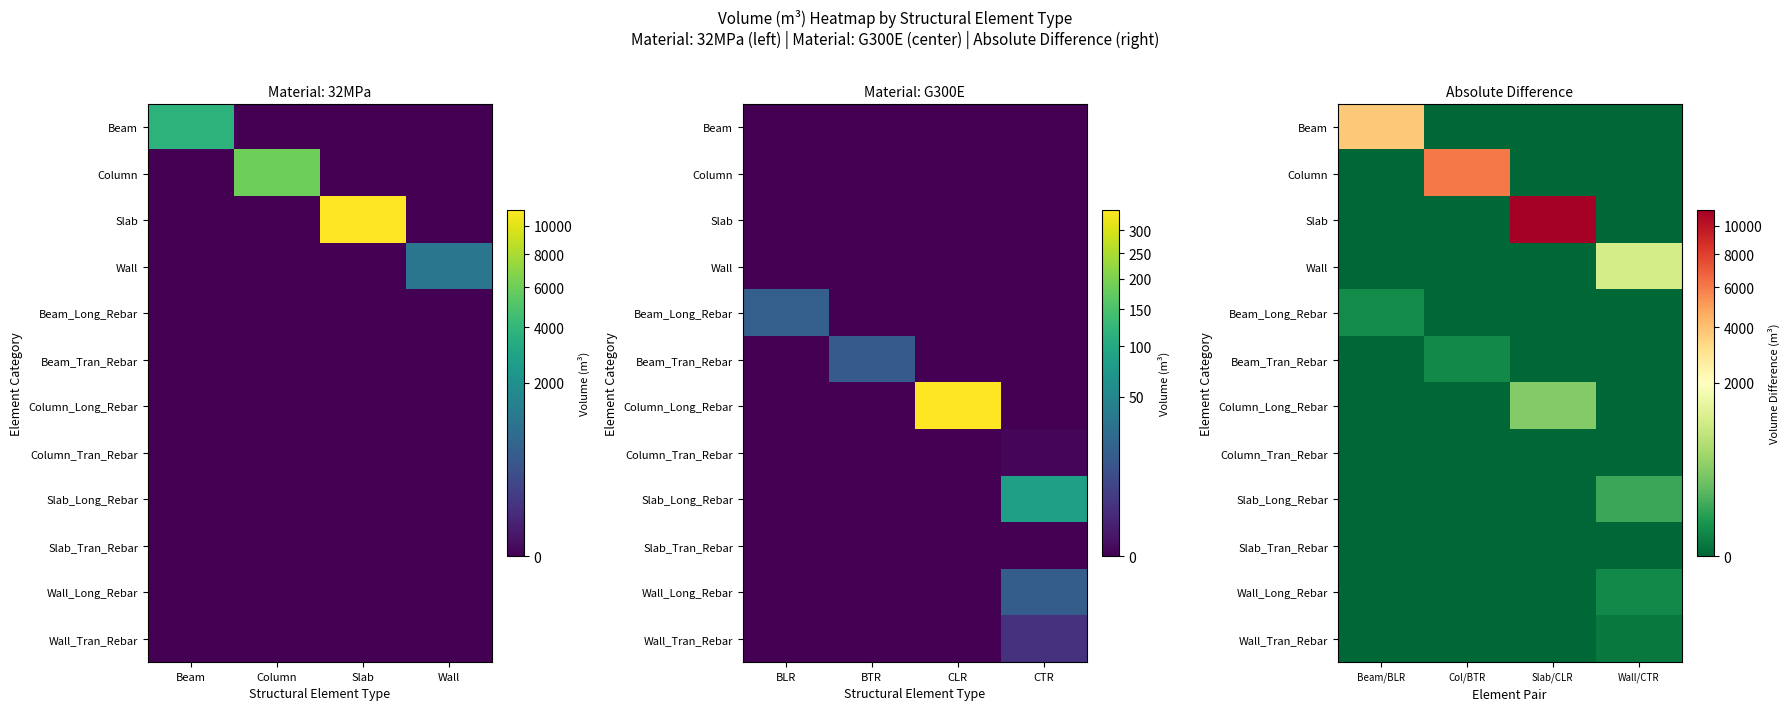

The value of Beam_Tran_Rebar at Col/BTR is 7.9. True or false?

False